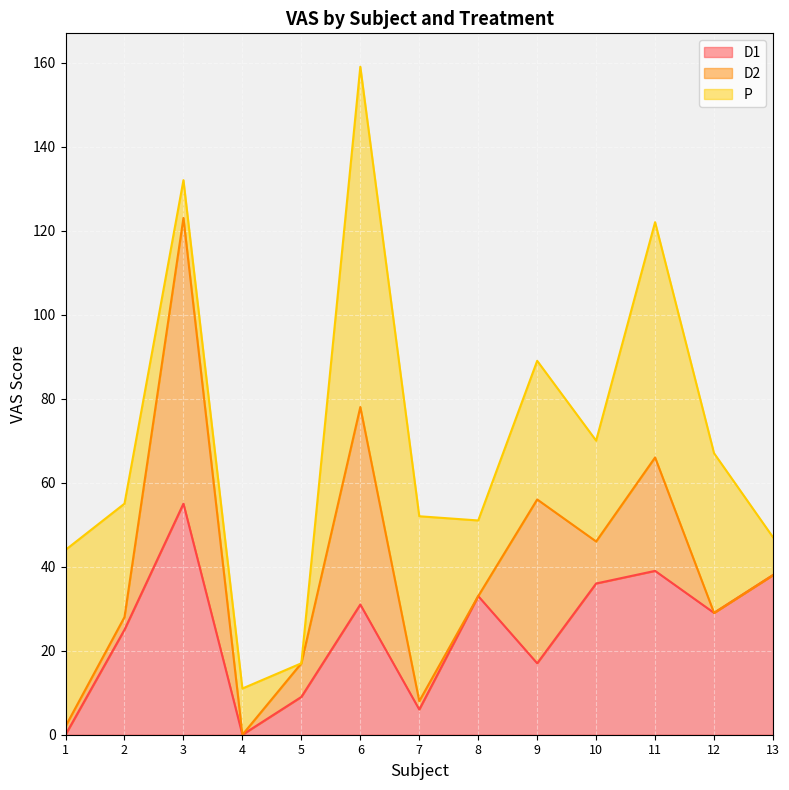

How many interior local peaks does the P series have?

4